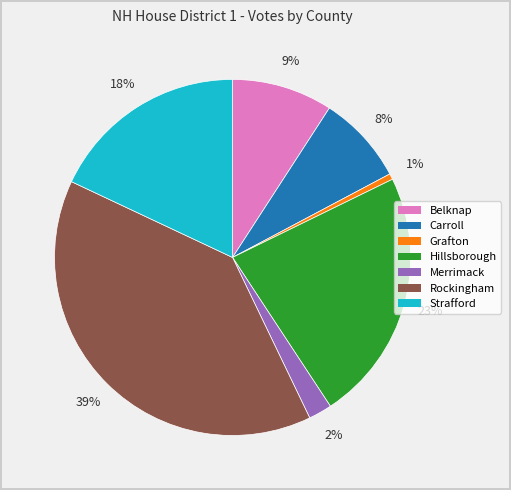

Is there a majority slice in this chart?

No